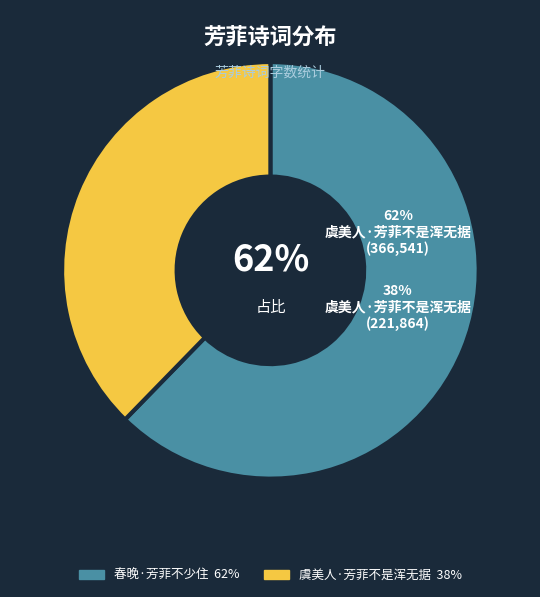

Rank the categories by value from highest to lowest.

春晚·芳菲不少住, 虞美人·芳菲不是浑无据